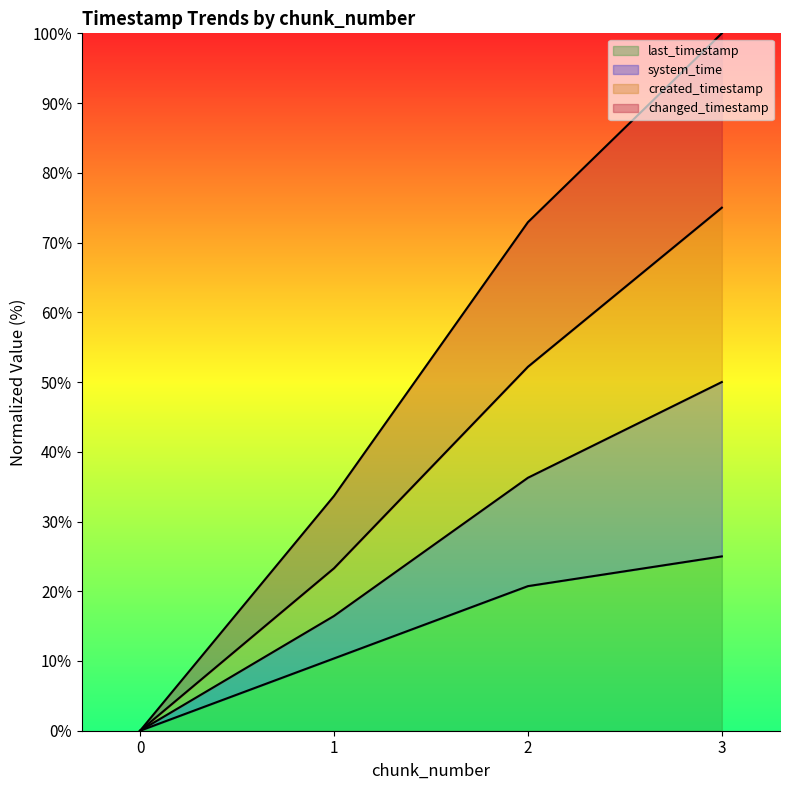

Count the number of data series in this chart.

4